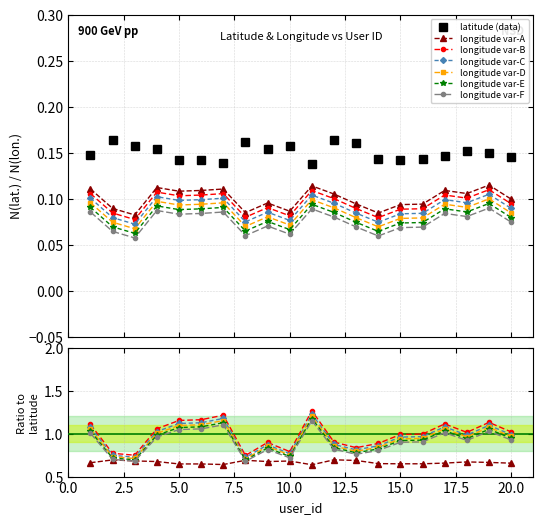

True or false: longitude var-A and latitude (data) intersect in this chart.

False